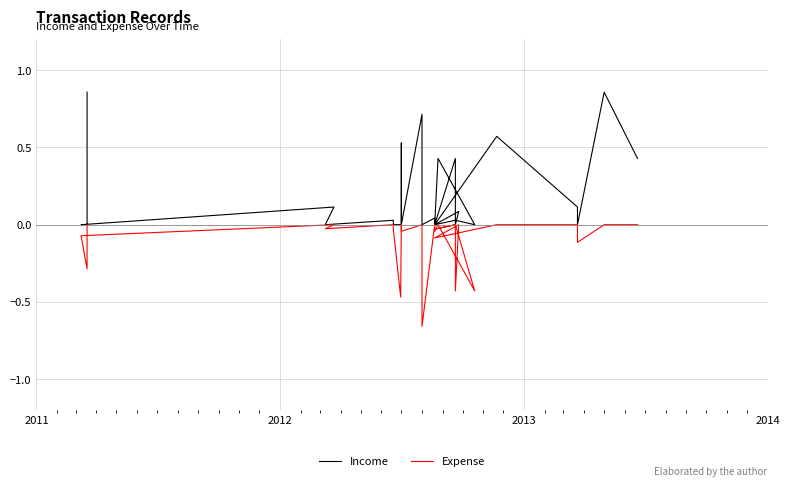

Which category has the highest value in the Expense series?

2011